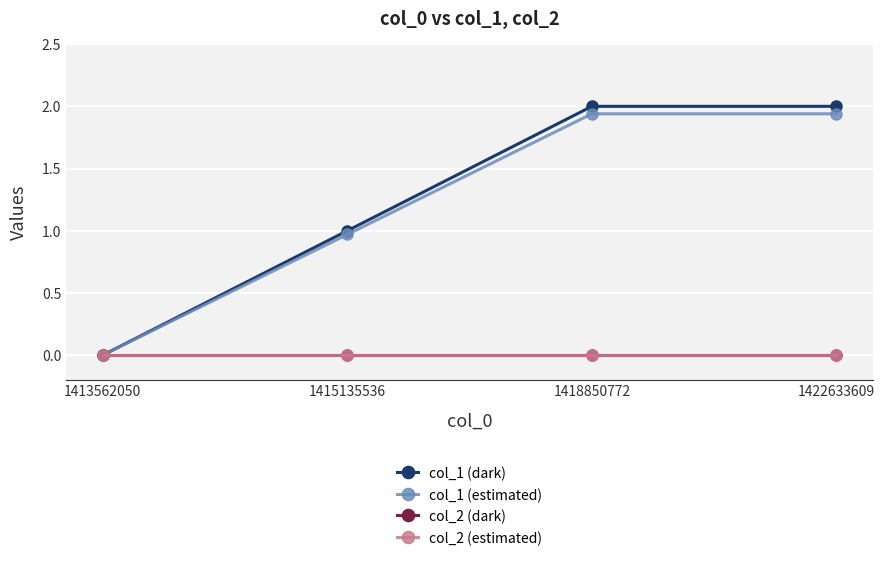

Which series has the largest total across all categories?

col_1 (dark)